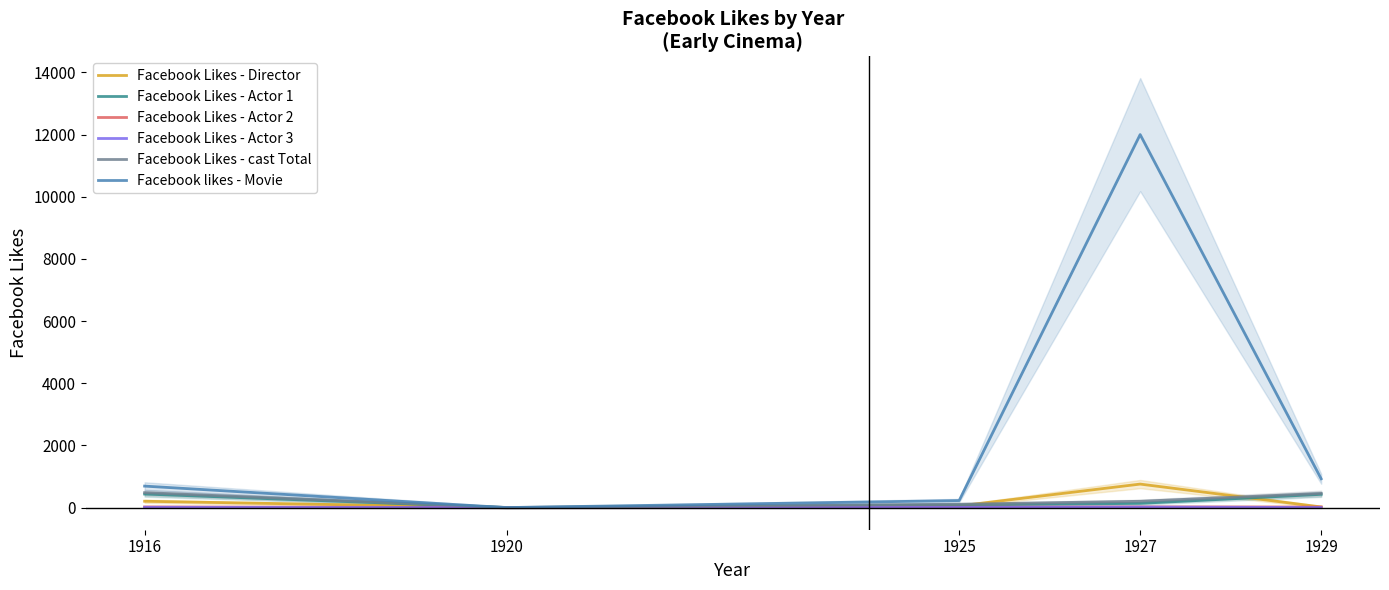

What is the value of the Facebook Likes - Actor 1 point at the 4th from the left?

136